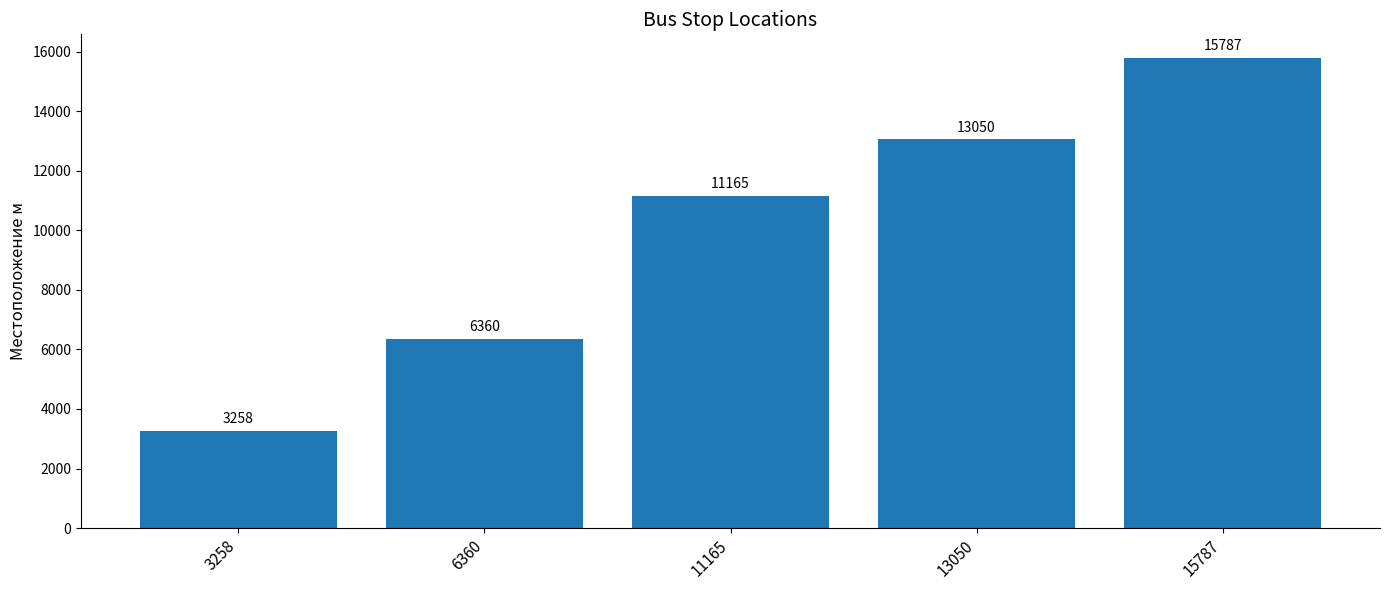

At which label is the value closest to 9522?

11165